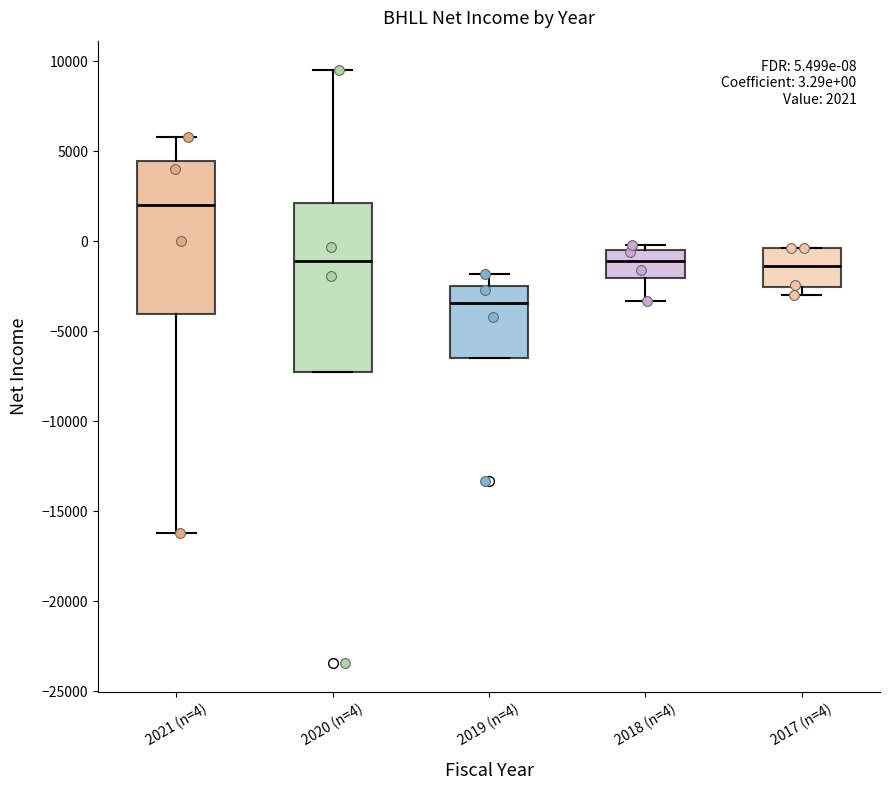

Which box has the highest median line?

2021 (n=4)